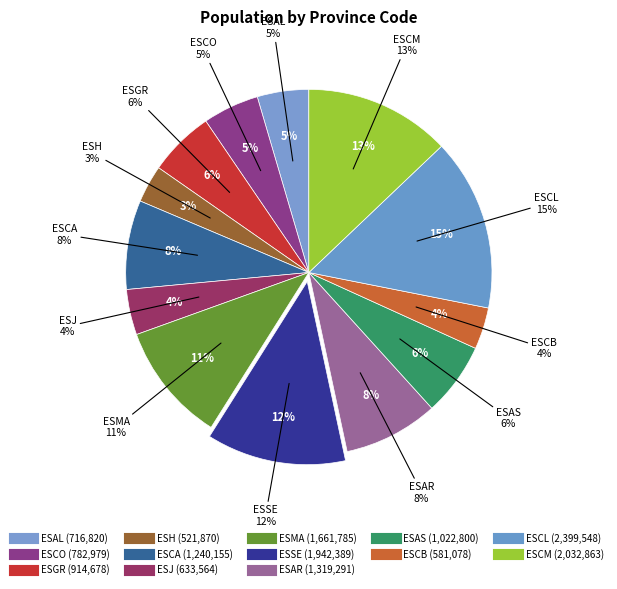

Rank the categories by value from lowest to highest.

ESH, ESCB, ESJ, ESAL, ESCO, ESGR, ESAS, ESCA, ESAR, ESMA, ESSE, ESCM, ESCL